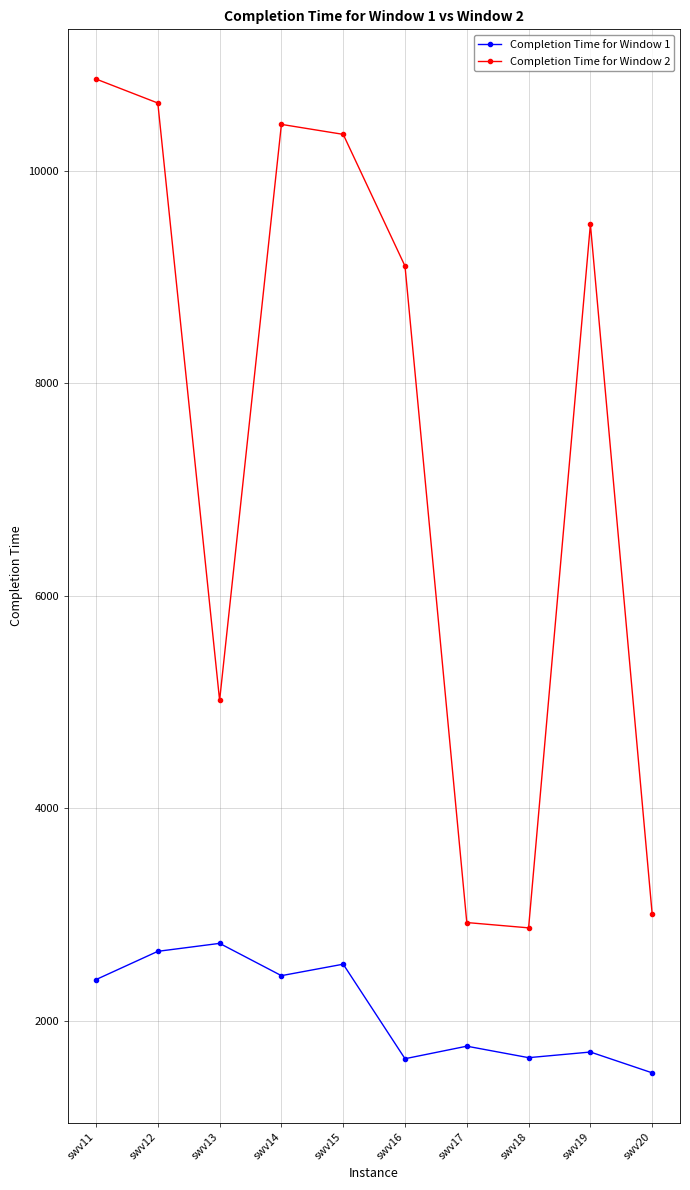

What is the value of the Completion Time for Window 2 point at the 10th from the left?

3001